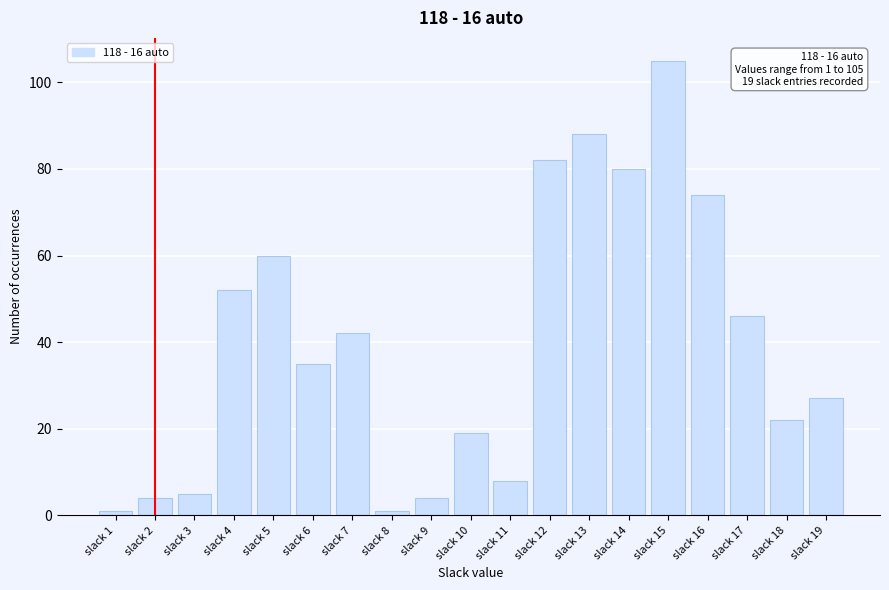

Reading left to right, what are all the values shown in this chart?

slack 1=1	slack 2=4	slack 3=5	slack 4=52	slack 5=60	slack 6=35	slack 7=42	slack 8=1	slack 9=4	slack 10=19	slack 11=8	slack 12=82	slack 13=88	slack 14=80	slack 15=105	slack 16=74	slack 17=46	slack 18=22	slack 19=27